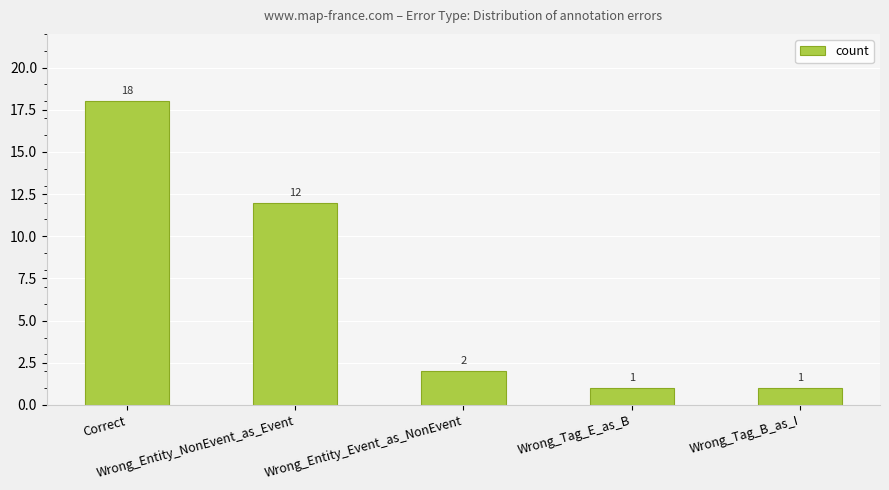

What is the ratio of the value at Wrong_Tag_B_as_I to the value at Wrong_Entity_NonEvent_as_Event?

0.1